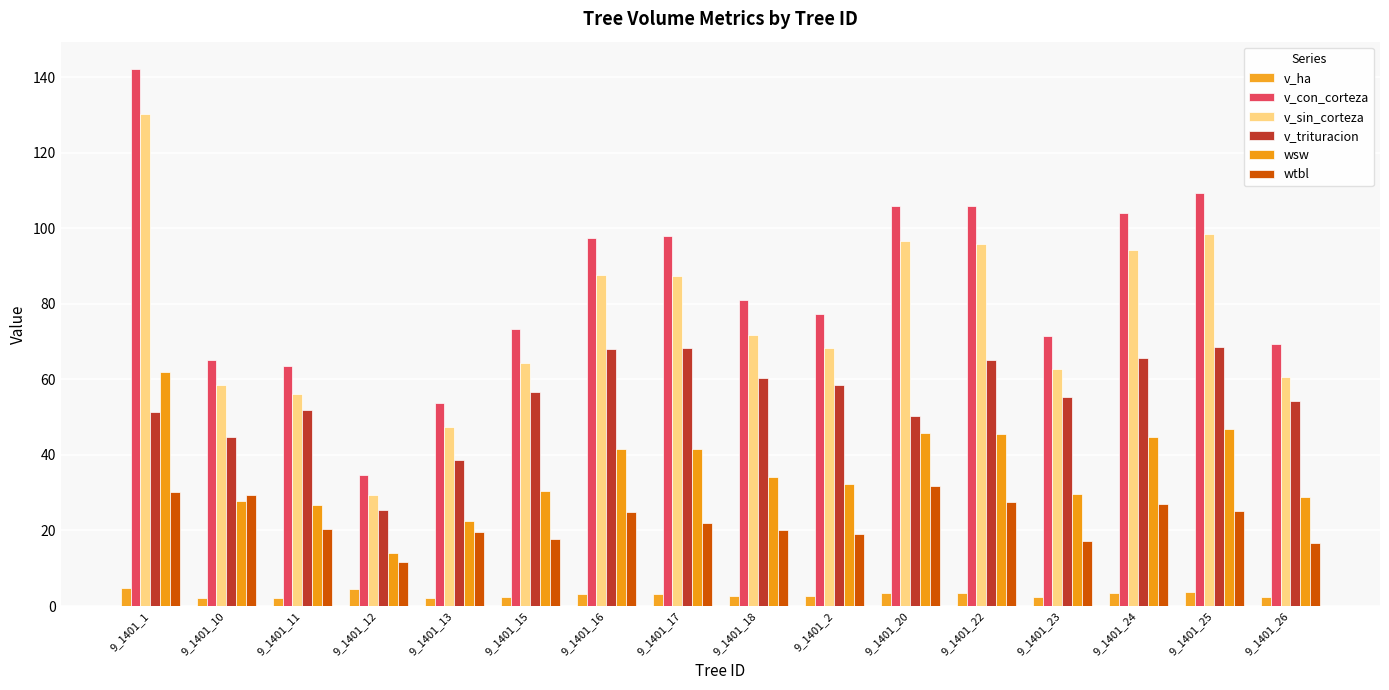

What are all the series names shown in the legend?

v_ha, v_con_corteza, v_sin_corteza, v_trituracion, wsw, wtbl